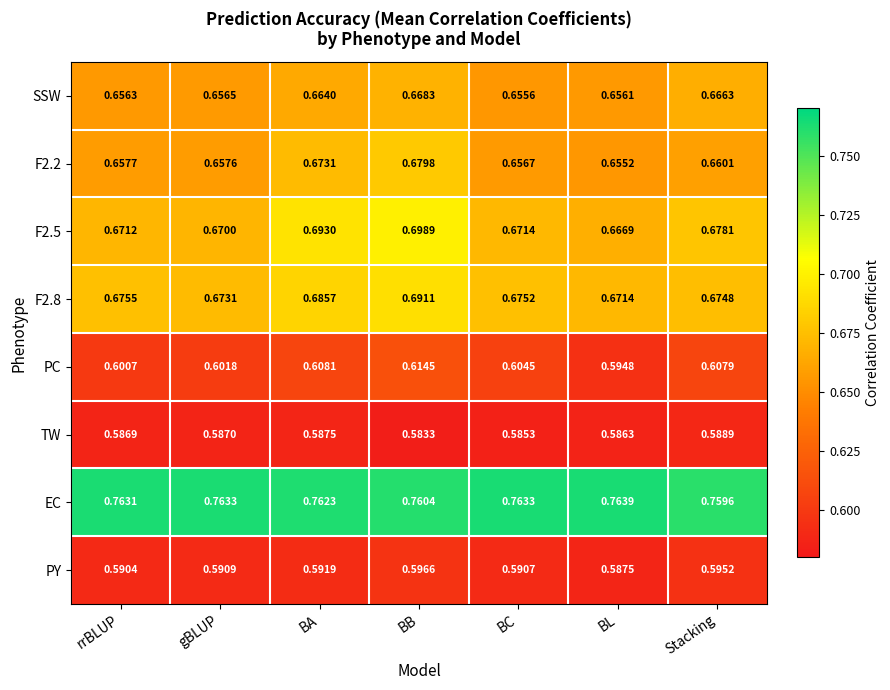

At which category does the chart reach its minimum across all series?

BB